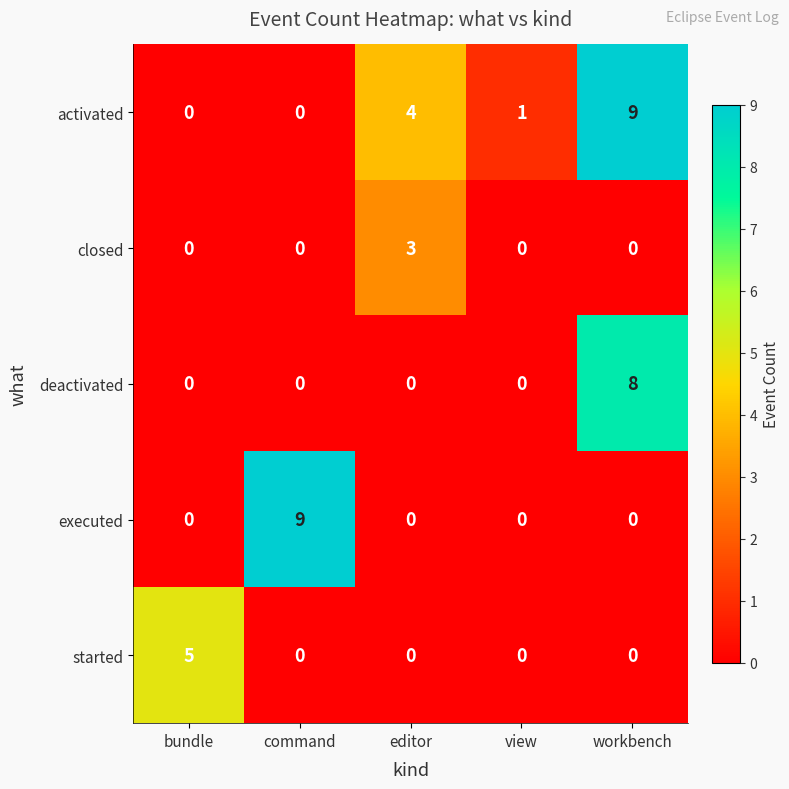

What is the maximum value for executed?

9